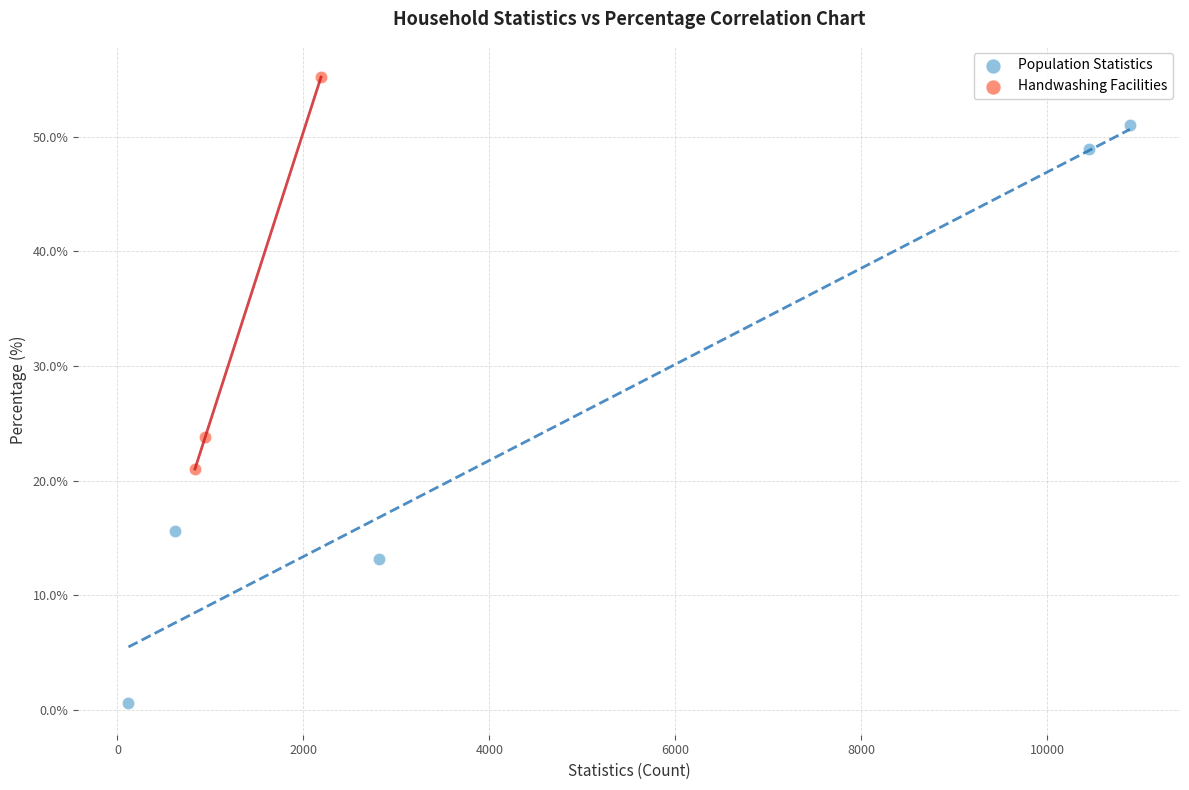

Which series contains the highest Y value?

Handwashing Facilities